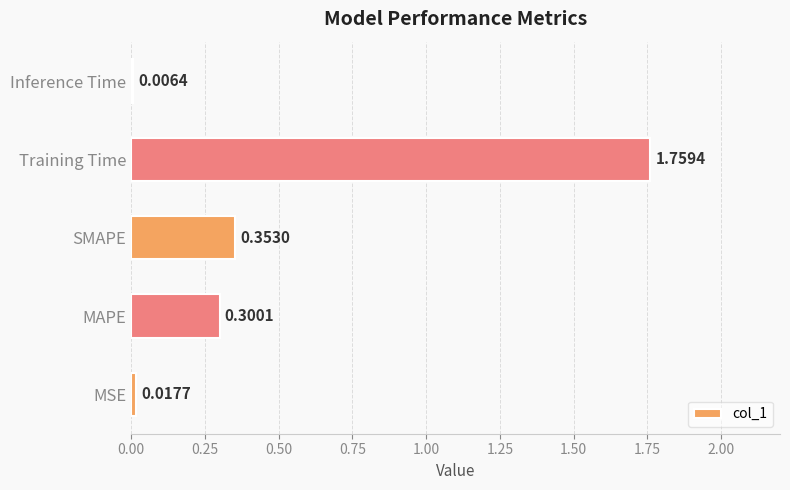

Between MAPE and Training Time, which is larger?

Training Time